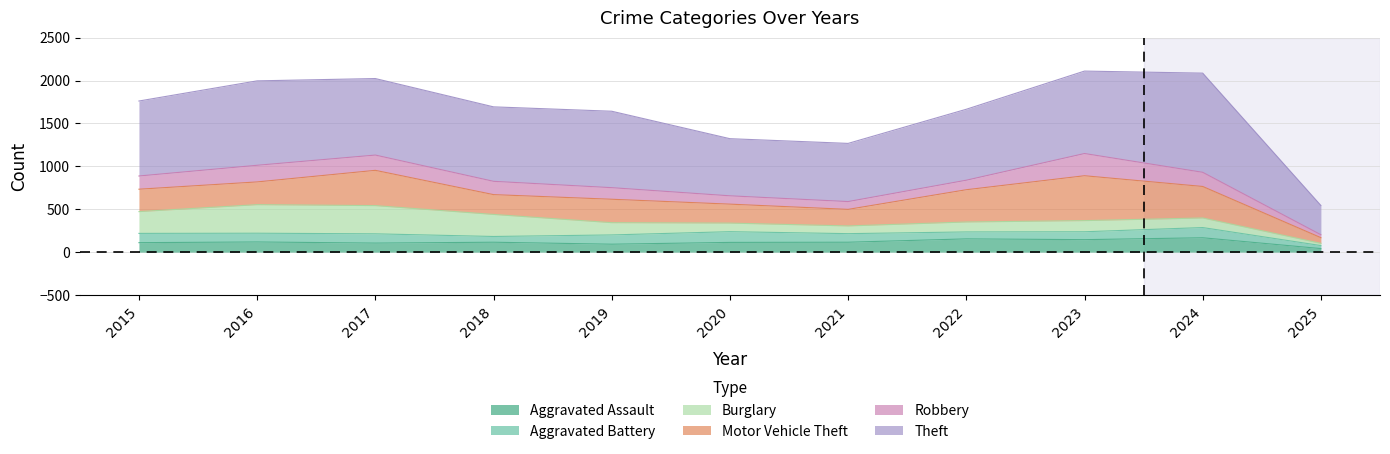

True or false: Aggravated Assault has a value of 224 at 2024.

False